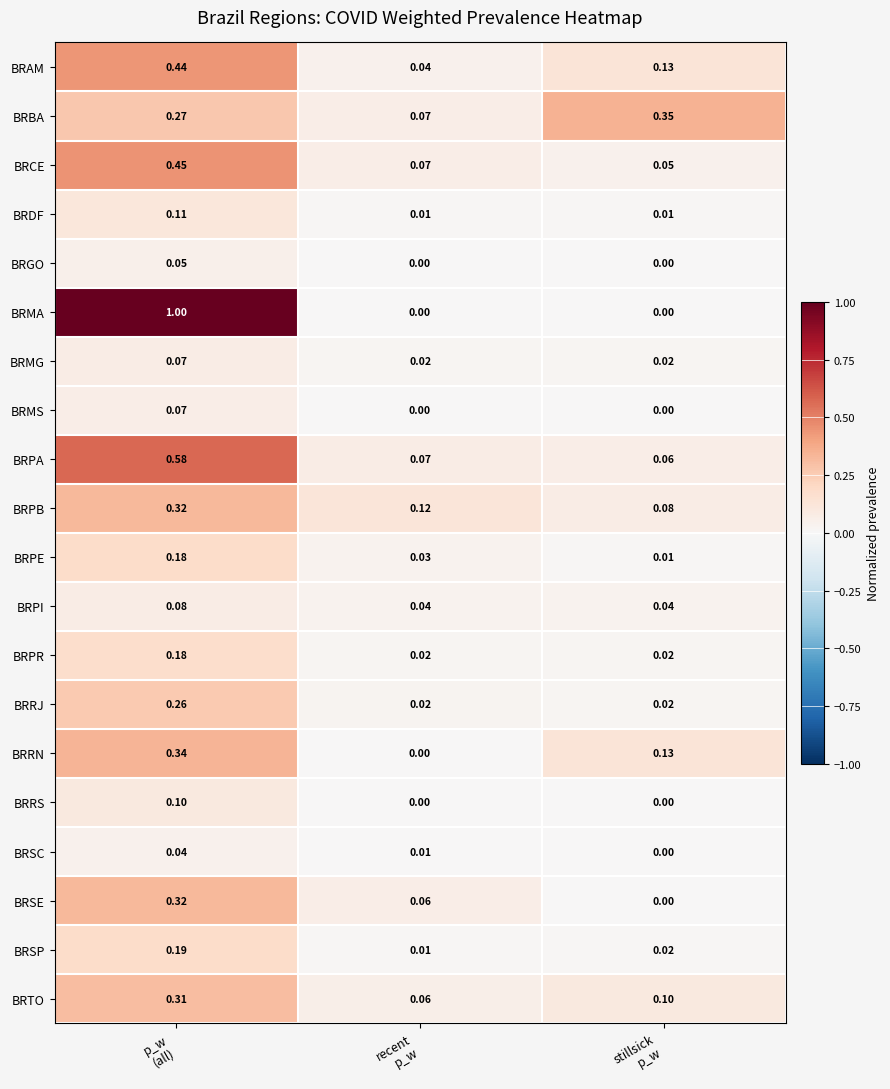

Which series has the largest total across all categories?

BRMA